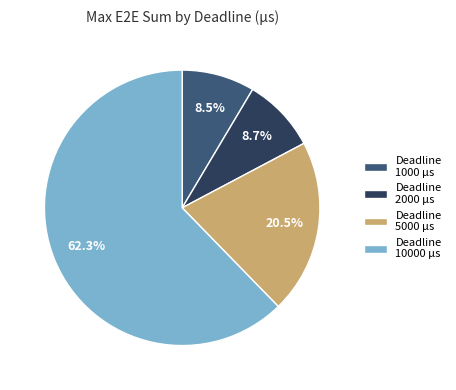

How many slices are in this pie chart?

4